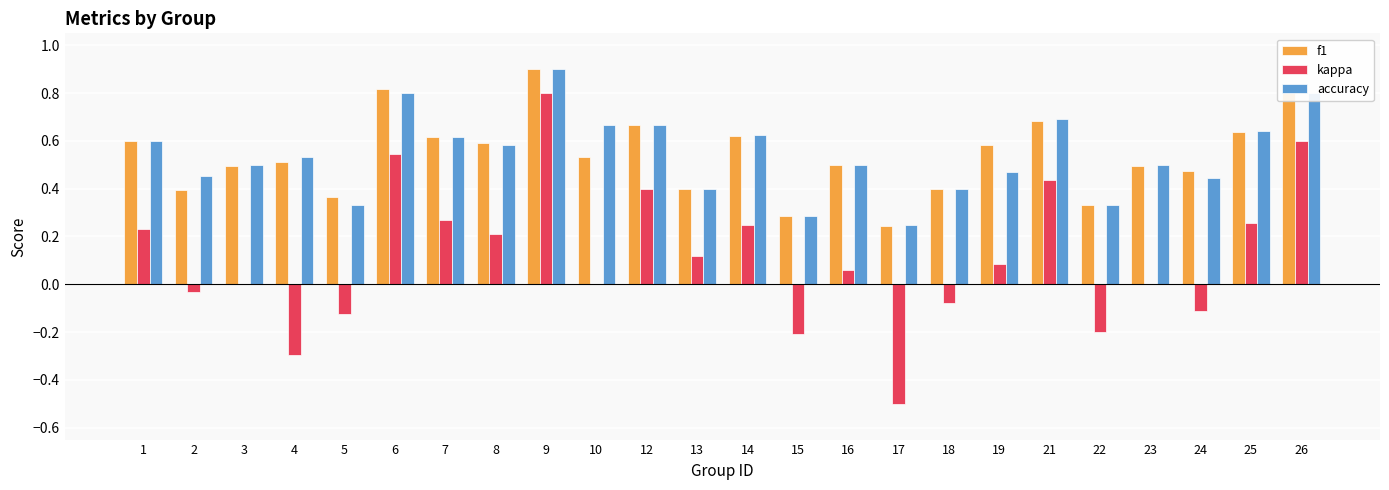

What is the sum of the kappa values at 4 and 17?

-0.8